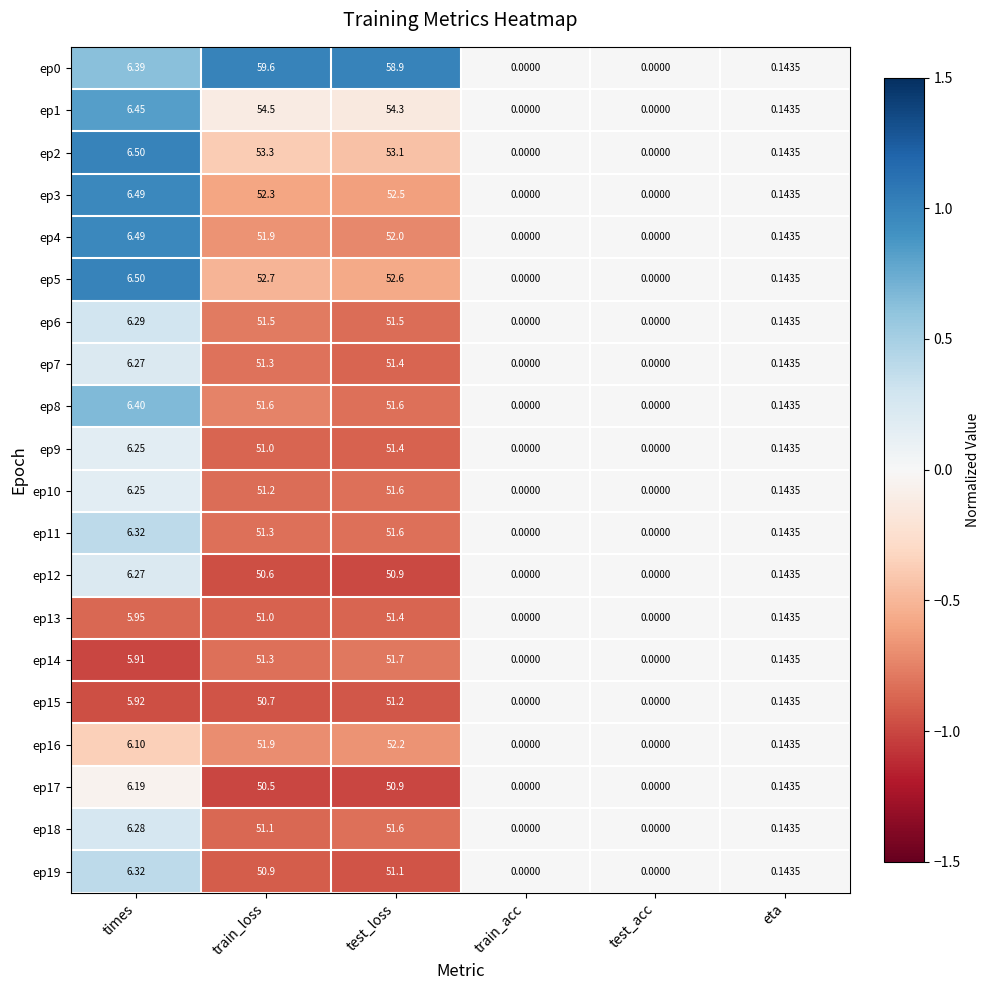

At which label is ep16 closest to 26?

times